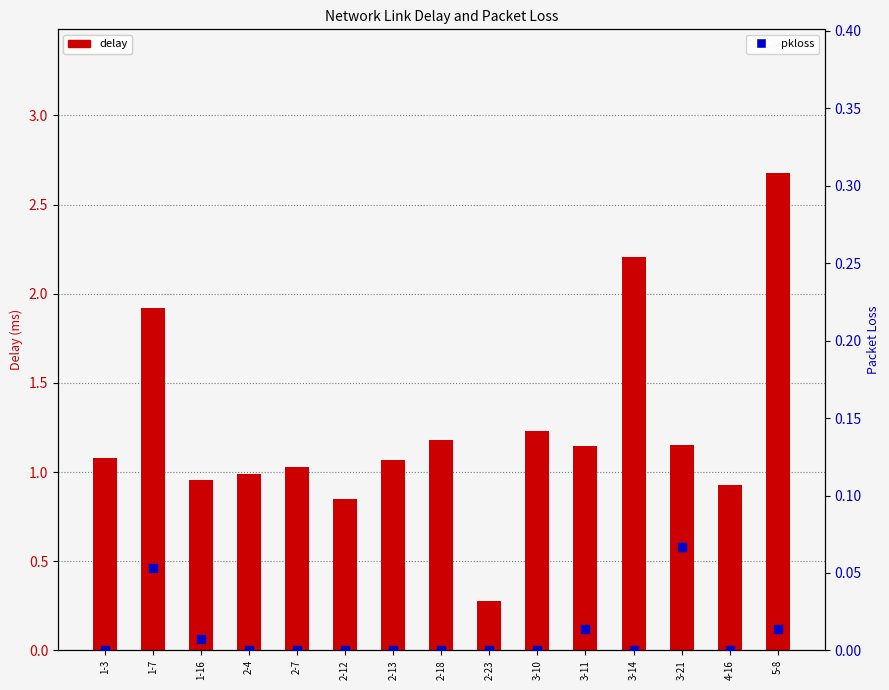

What is the total value across all series at 1-7?

2.0